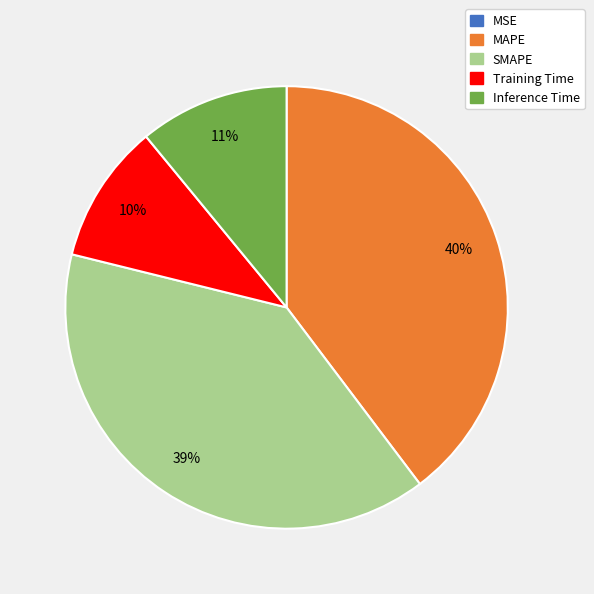

Is there a majority slice in this chart?

No